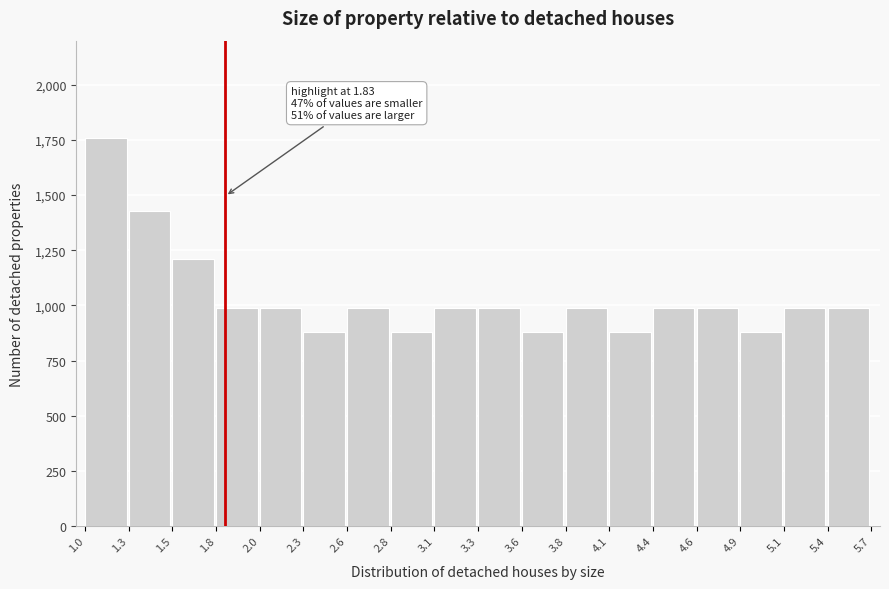

Reading left to right, list all the values displayed in this chart.

1760	1430	1210	990	990	880	990	880	990	990	880	990	880	990	990	880	990	990